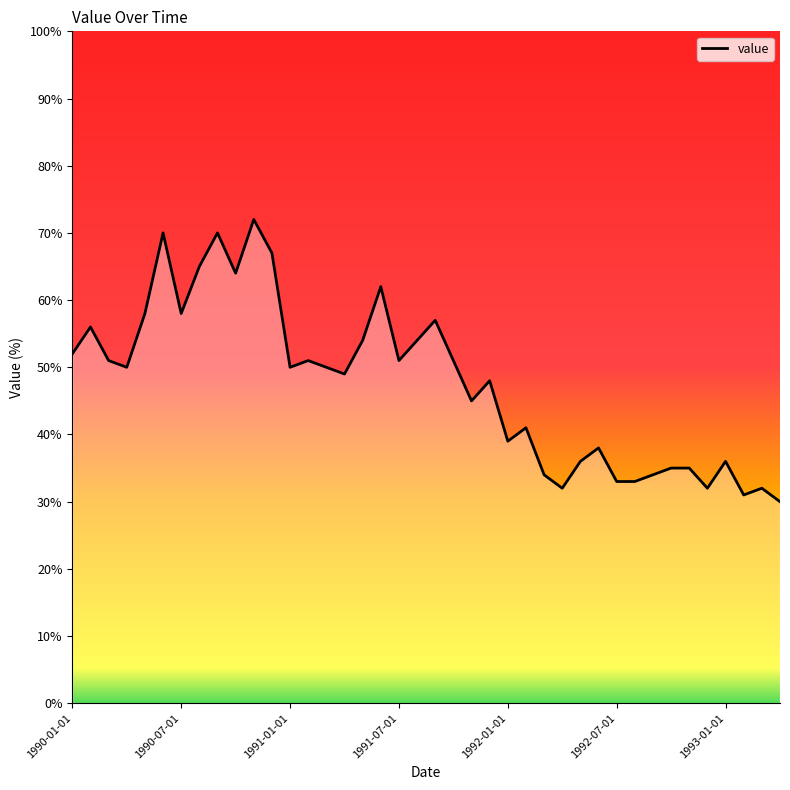

Does the chart display data point markers on the line(s)?

No